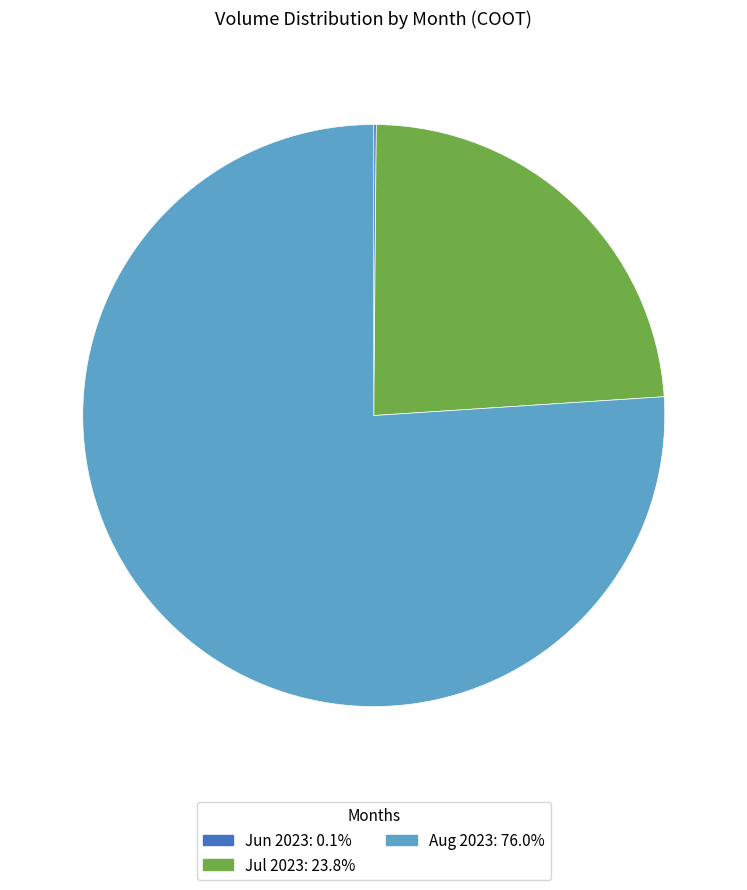

Does any single category account for the majority?

Yes